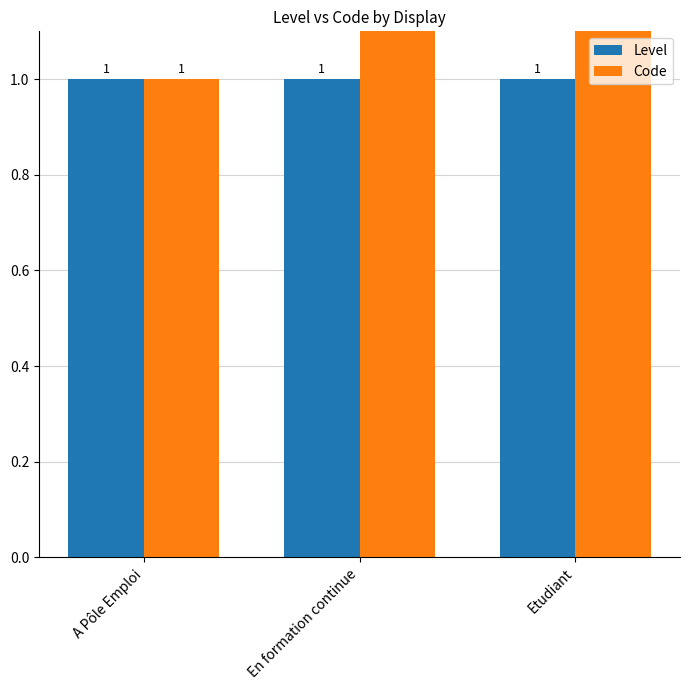

What is the value of the Level bar at the 2nd from the left?

1